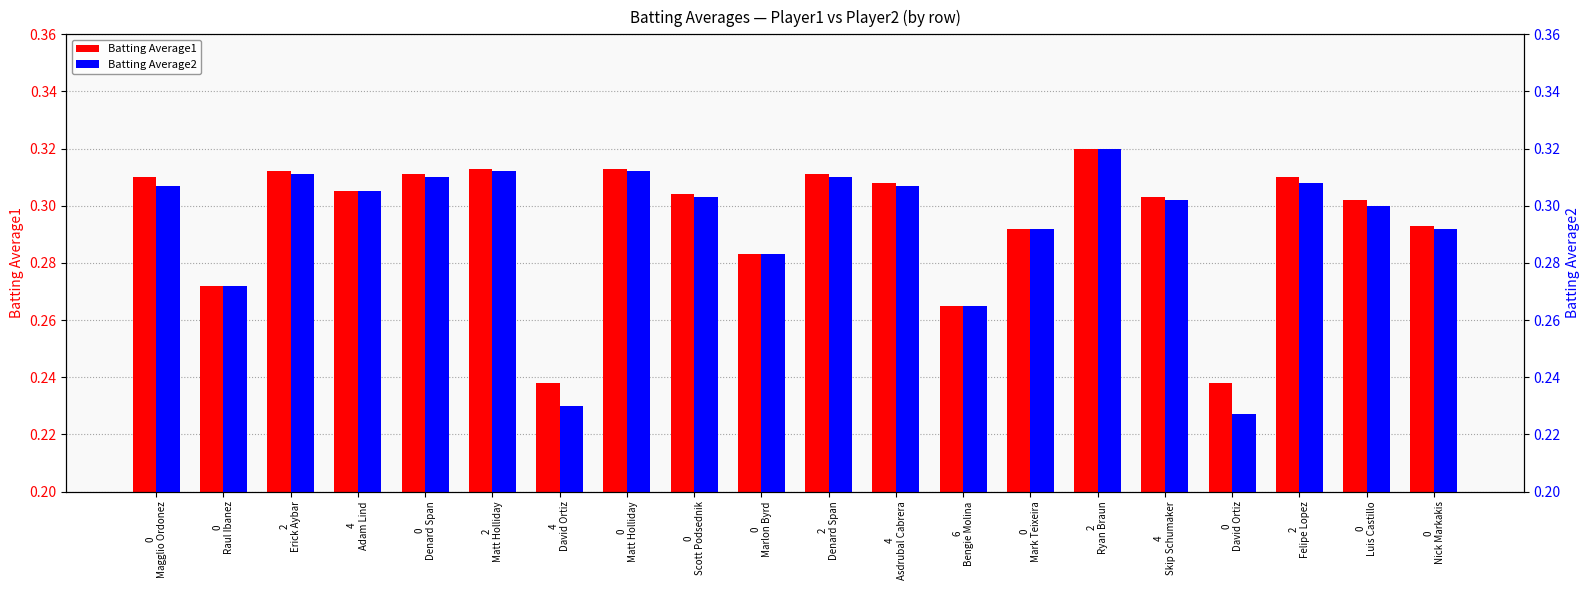

Reading left to right, transcribe all the data shown in this chart.

Batting Average1: 0
Magglio Ordonez=0.3	0
Raul Ibanez=0.3	2
Erick Aybar=0.3	4
Adam Lind=0.3	0
Denard Span=0.3	2
Matt Holliday=0.3	4
David Ortiz=0.2	0
Matt Holliday=0.3	0
Scott Podsednik=0.3	0
Marlon Byrd=0.3	2
Denard Span=0.3	4
Asdrubal Cabrera=0.3	6
Bengie Molina=0.3	0
Mark Teixeira=0.3	2
Ryan Braun=0.3	4
Skip Schumaker=0.3	0
David Ortiz=0.2	2
Felipe Lopez=0.3	0
Luis Castillo=0.3	0
Nick Markakis=0.3
Batting Average2: 0
Magglio Ordonez=0.3	0
Raul Ibanez=0.3	2
Erick Aybar=0.3	4
Adam Lind=0.3	0
Denard Span=0.3	2
Matt Holliday=0.3	4
David Ortiz=0.2	0
Matt Holliday=0.3	0
Scott Podsednik=0.3	0
Marlon Byrd=0.3	2
Denard Span=0.3	4
Asdrubal Cabrera=0.3	6
Bengie Molina=0.3	0
Mark Teixeira=0.3	2
Ryan Braun=0.3	4
Skip Schumaker=0.3	0
David Ortiz=0.2	2
Felipe Lopez=0.3	0
Luis Castillo=0.3	0
Nick Markakis=0.3